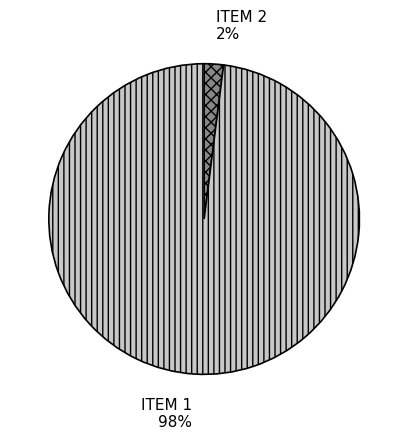

To the nearest percent, what is the difference between the largest and smallest slice percentages?

96%